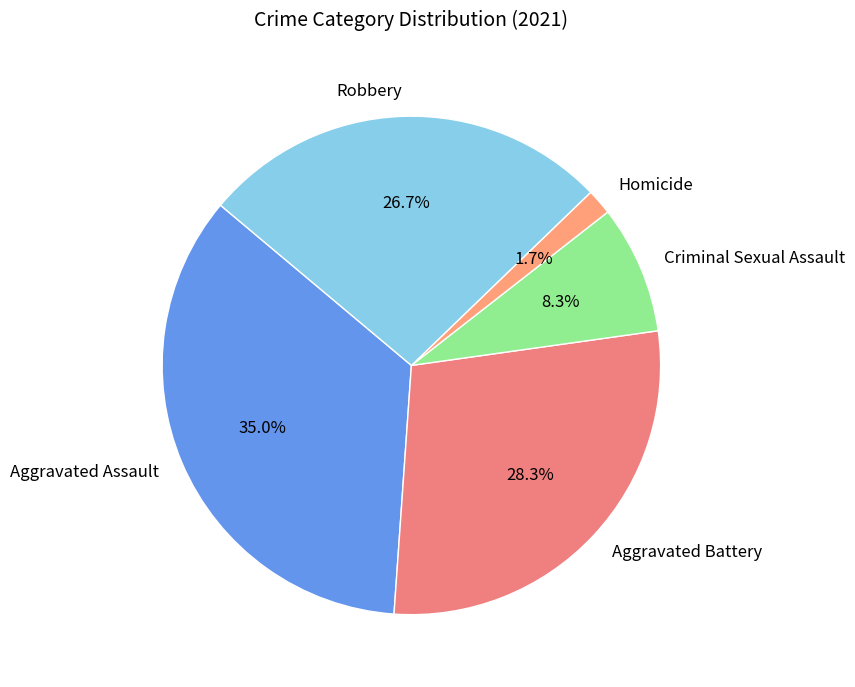

Is it true that Aggravated Assault is 28% of the pie?

False